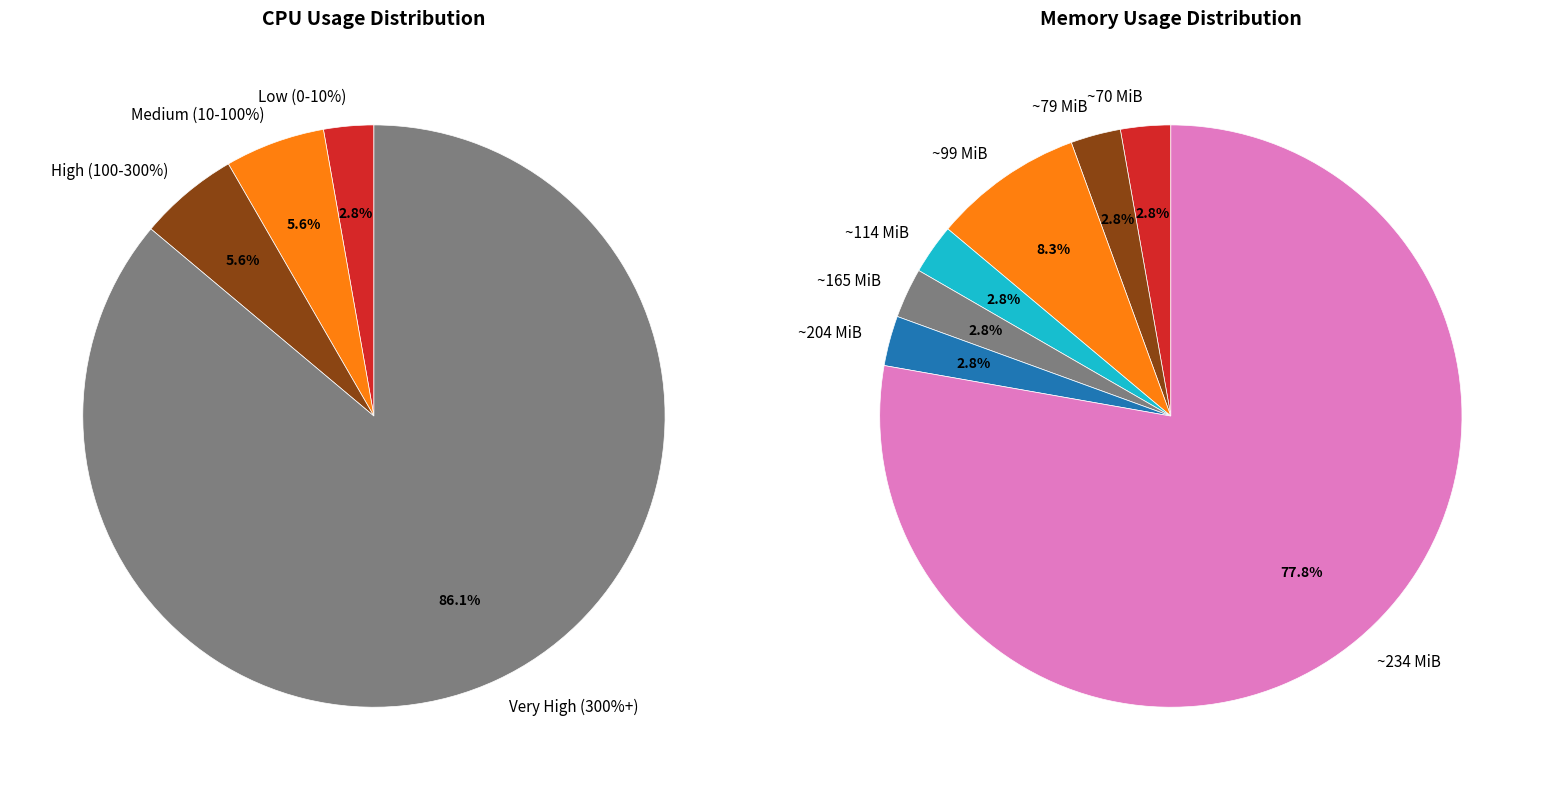

True or false: 5 accounts for 20% of the total.

False